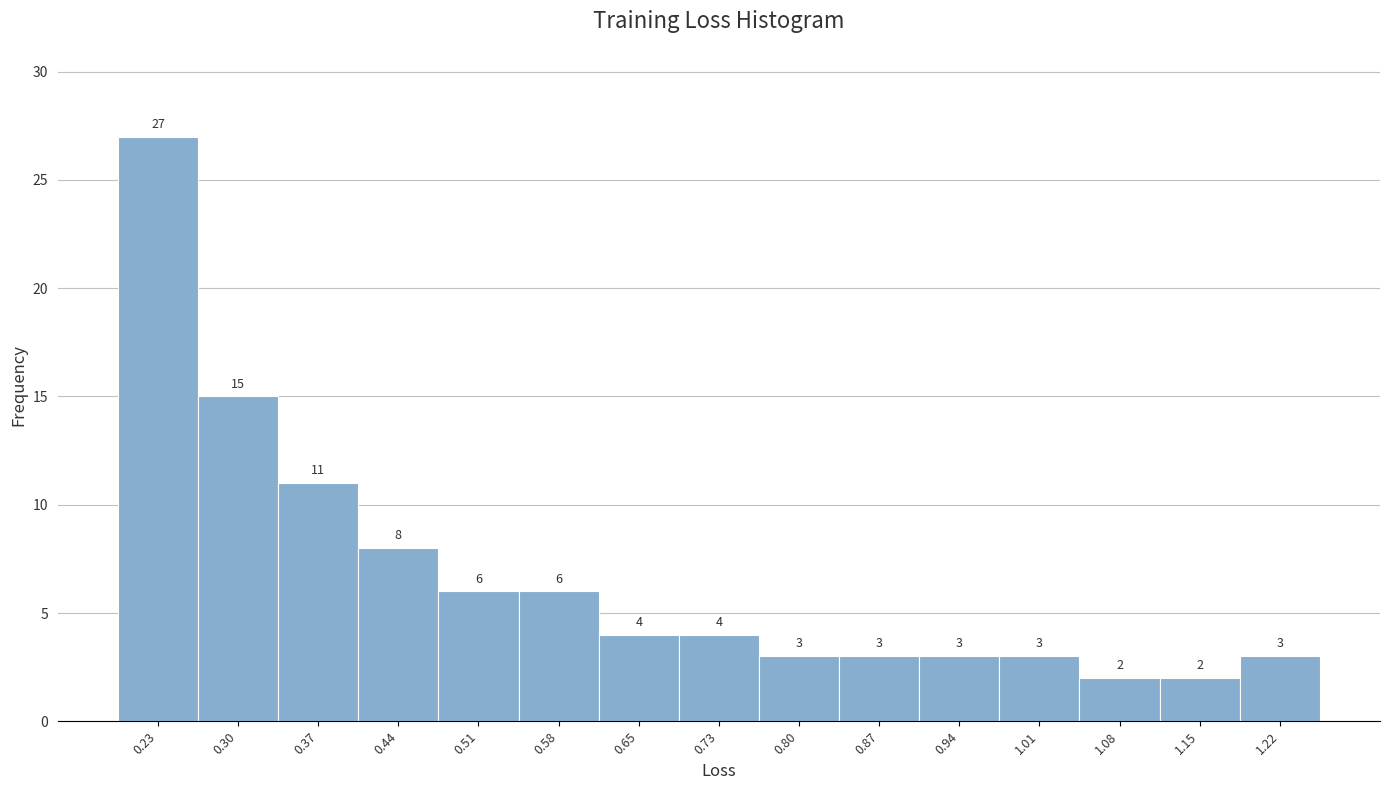

Reading left to right, transcribe all the data shown in this chart.

0.23=27	0.30=15	0.37=11	0.44=8	0.51=6	0.58=6	0.65=4	0.73=4	0.80=3	0.87=3	0.94=3	1.01=3	1.08=2	1.15=2	1.22=3